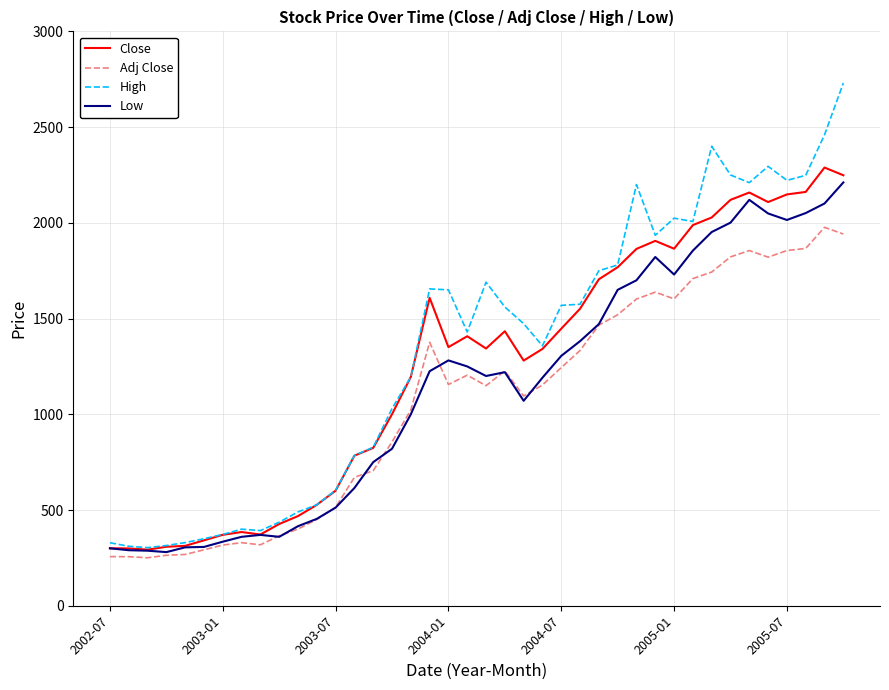

What is the maximum value for Low?

2211.0